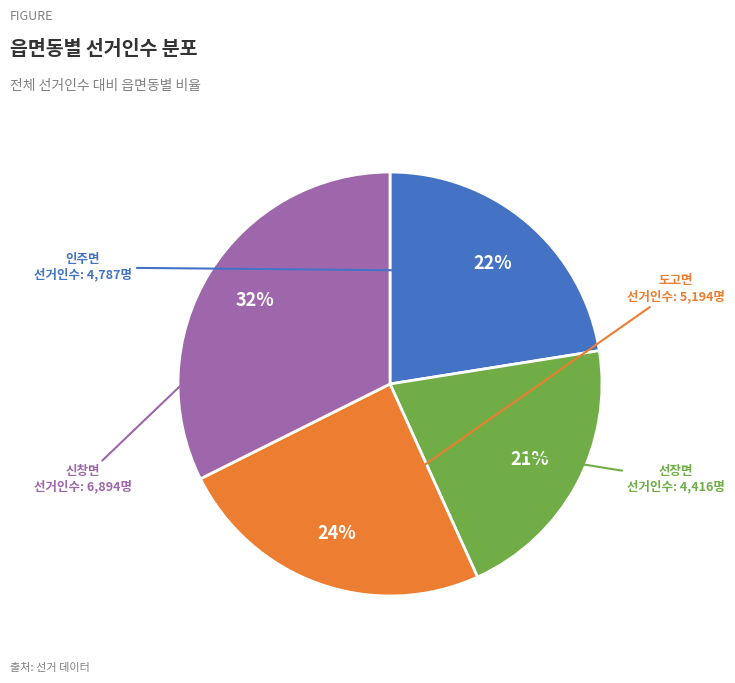

Do 도고면 and 인주면 together represent more than half of the pie?

No